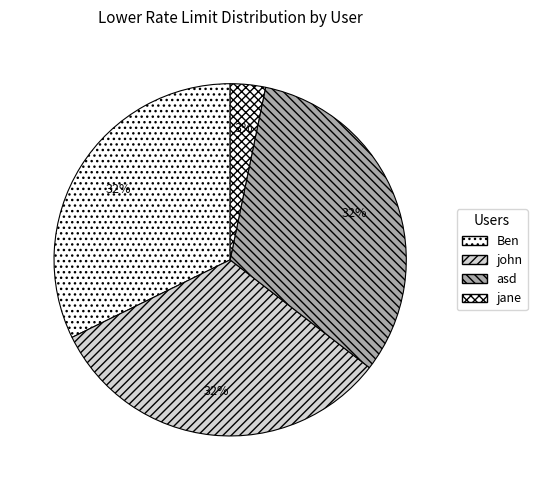

Is Ben the majority of the pie?

No